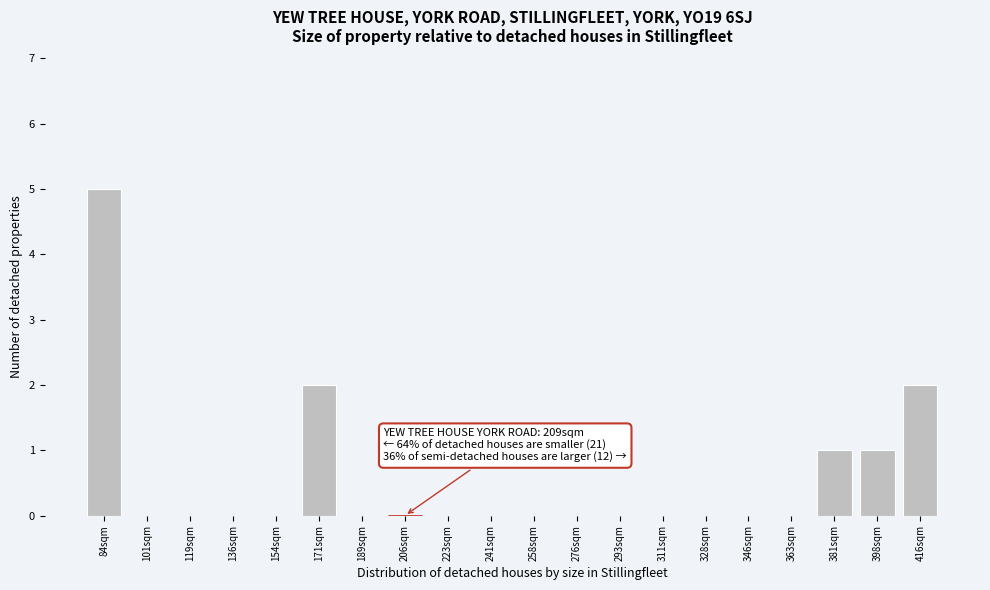

Reading left to right, list all the values displayed in this chart.

84sqm=5	101sqm=0	119sqm=0	136sqm=0	154sqm=0	171sqm=2	189sqm=0	206sqm=0	223sqm=0	241sqm=0	258sqm=0	276sqm=0	293sqm=0	311sqm=0	328sqm=0	346sqm=0	363sqm=0	381sqm=1	398sqm=1	416sqm=2